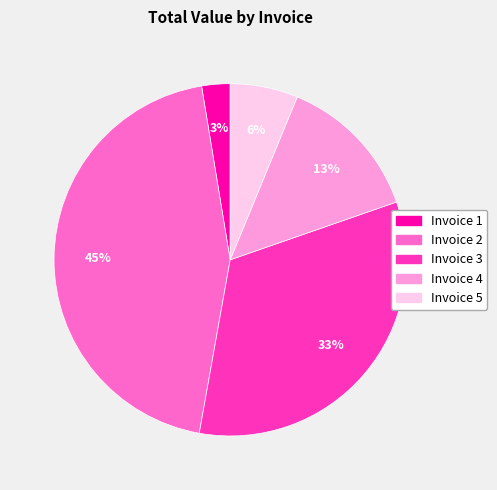

Count the number of slices in the pie.

5